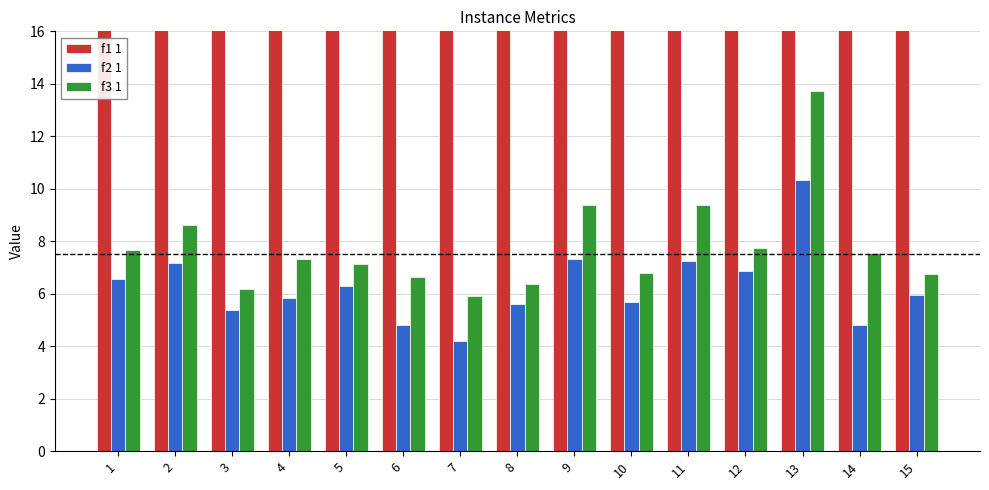

What is the value of the f1 1 bar at the 15th from the left?

30.0